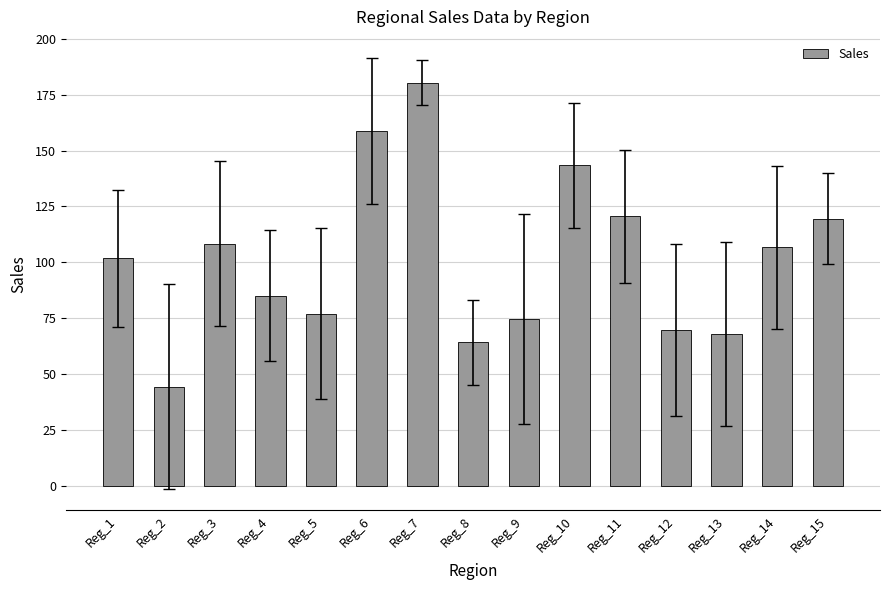

Reading right to left, list all the values displayed in this chart.

Reg_15=119.6	Reg_14=106.7	Reg_13=67.8	Reg_12=69.7	Reg_11=120.6	Reg_10=143.4	Reg_9=74.6	Reg_8=64.2	Reg_7=180.4	Reg_6=158.7	Reg_5=77.1	Reg_4=85.1	Reg_3=108.3	Reg_2=44.4	Reg_1=101.8